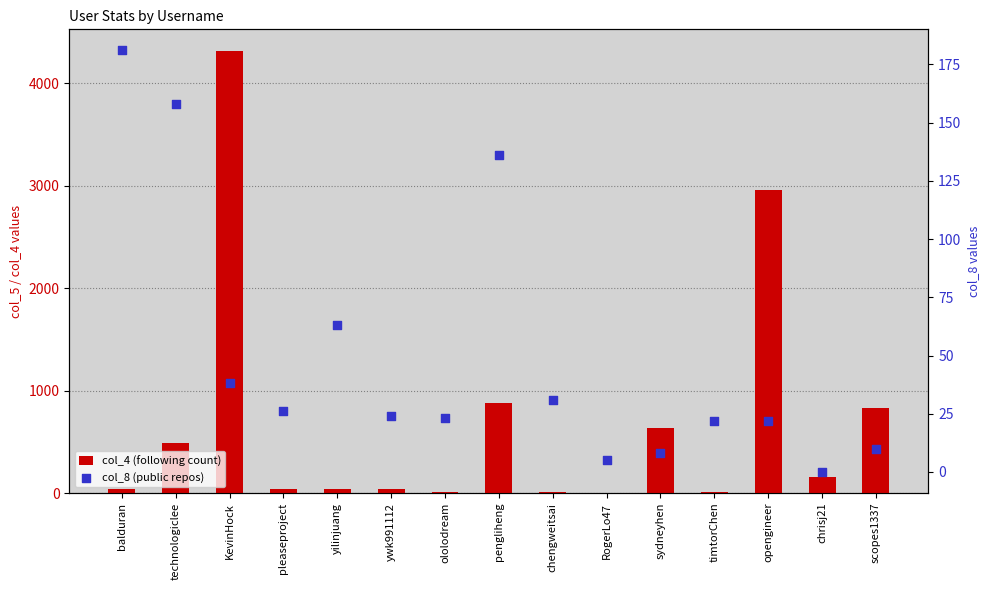

What is the total value across all series at ololodream?

29